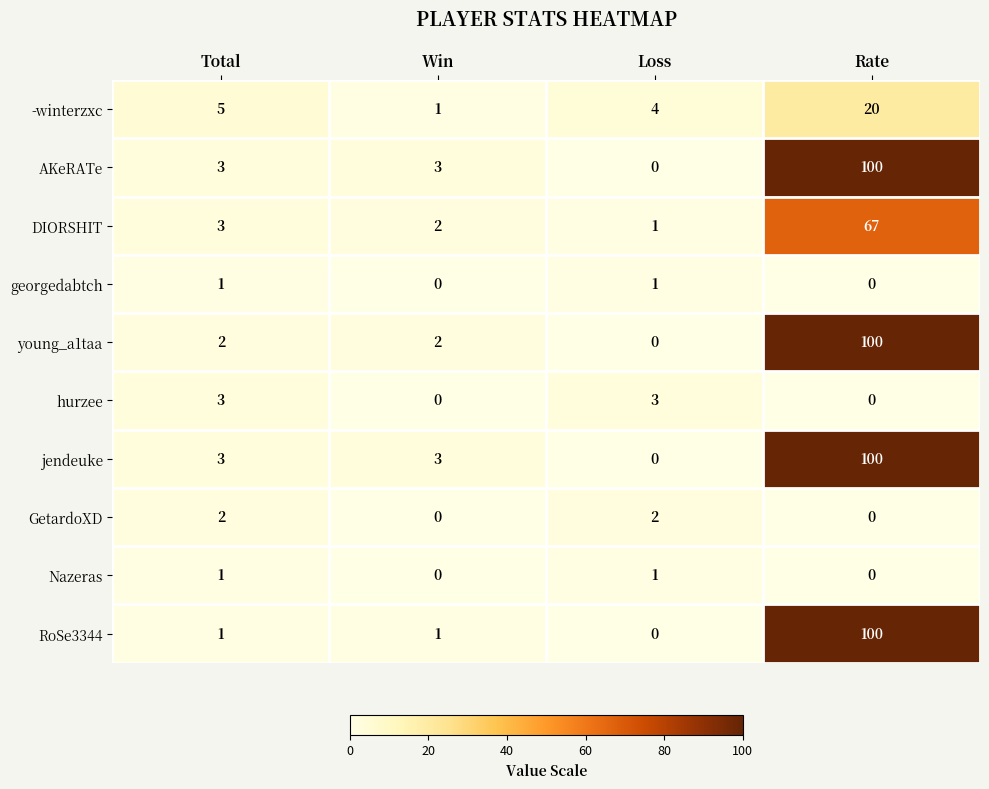

At which category is the sum across all series the highest?

Rate